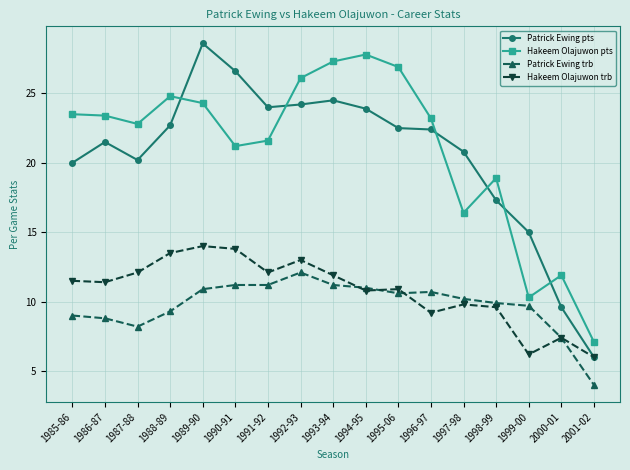

True or false: Patrick Ewing trb has a value of 11.2 at 1993-94.

True